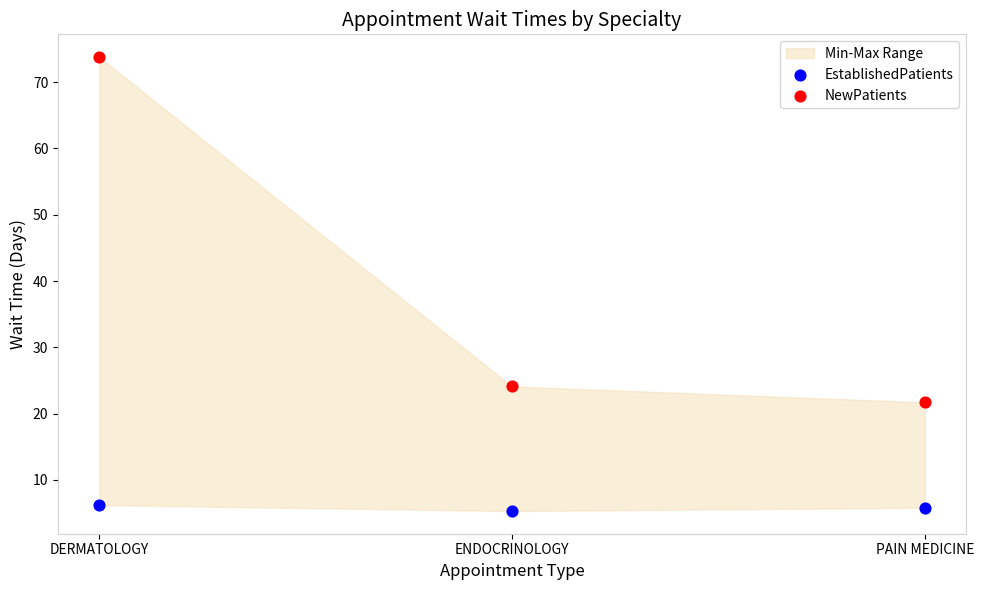

In the NewPatients series, what Y value is closest to 47?

24.1